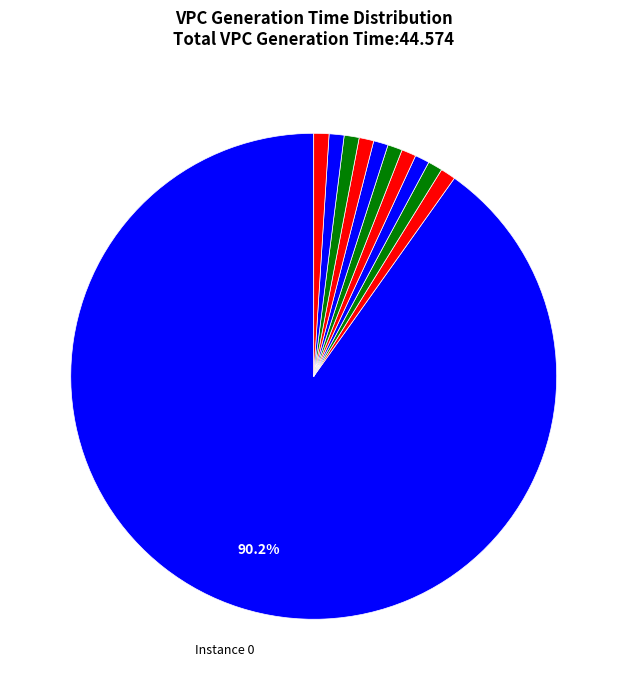

How many segments does this pie chart have?

11